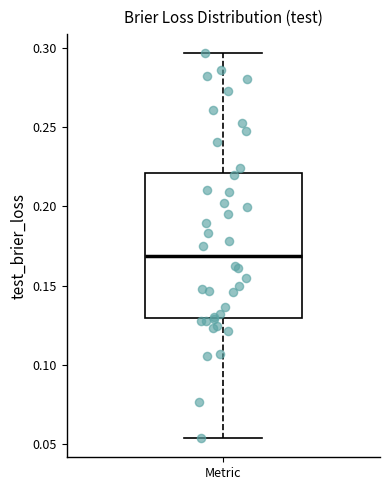

Where does the lower whisker of the box for Metric end on the y-axis? The values are not printed on the chart, so give them approximately, as read against the axis.

0.055